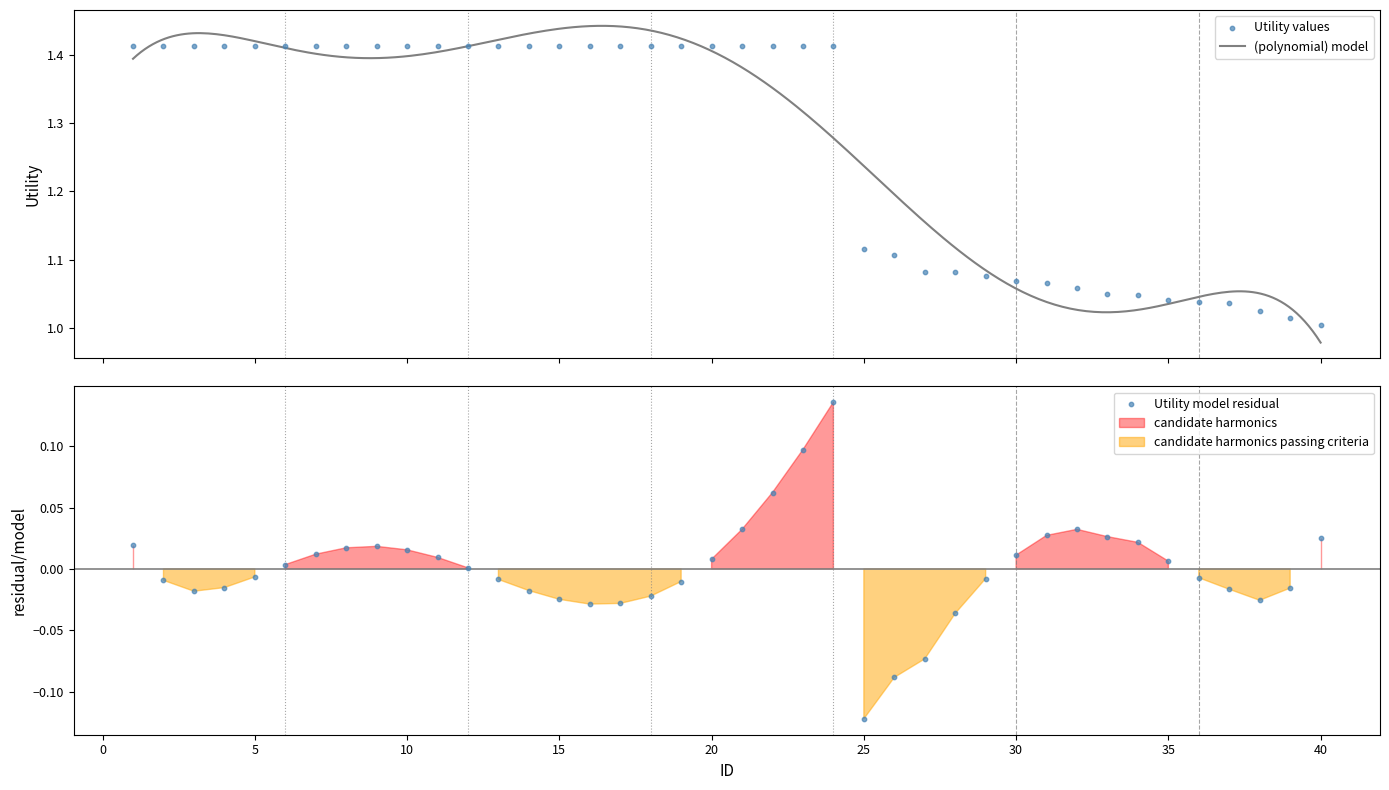

Between 8 and 32, which is larger?

8